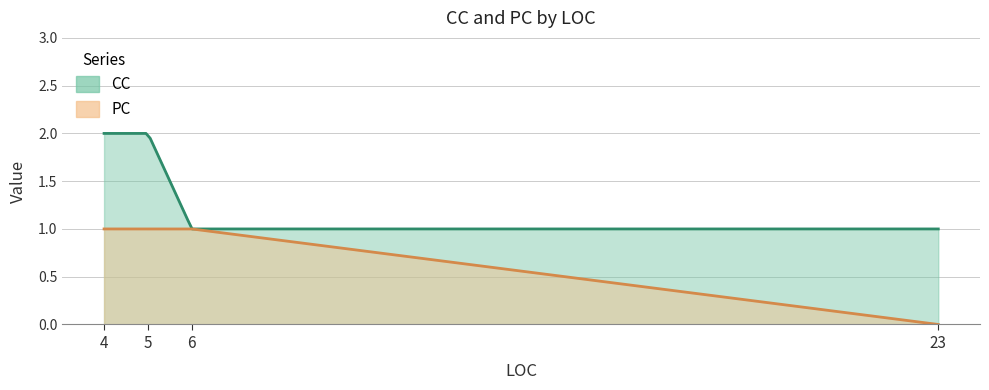

True or false: CC and PC intersect in this chart.

False